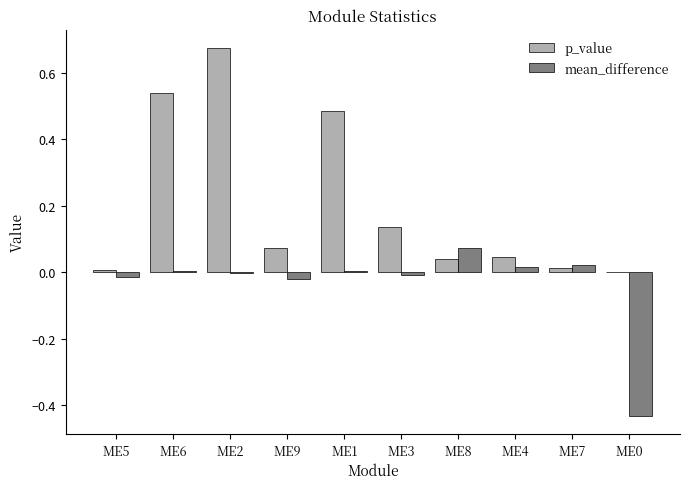

Which series has the largest range (max minus min)?

p_value